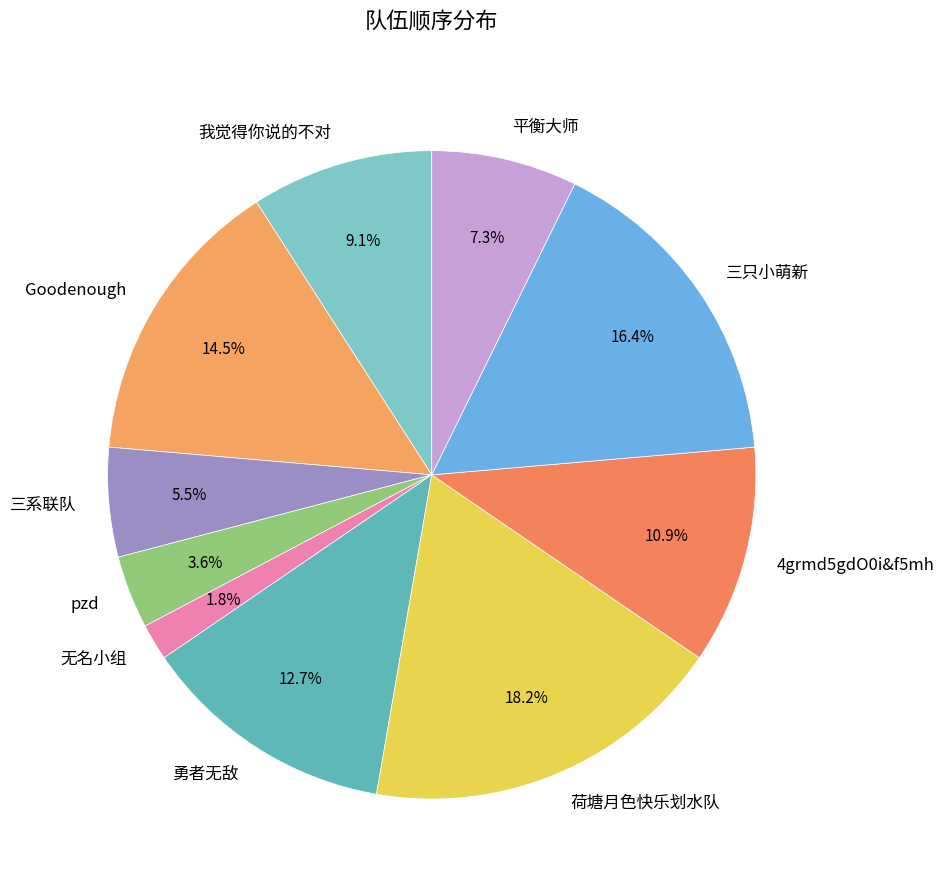

Which slice is the largest?

荷塘月色快乐划水队